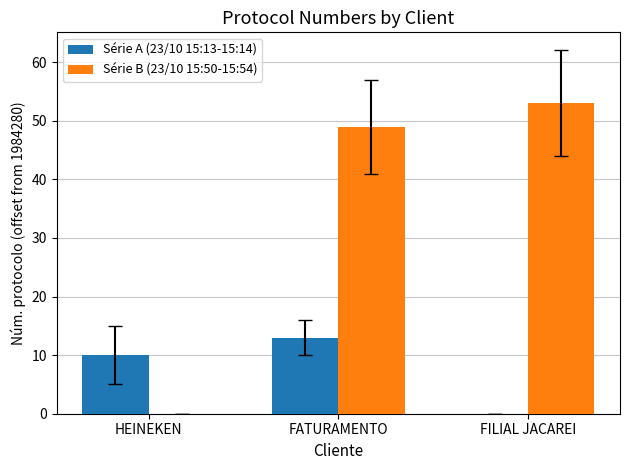

Reading right to left, transcribe all the data shown in this chart.

Série A (23/10 15:13-15:14): 0	13	10
Série B (23/10 15:50-15:54): 53	49	0